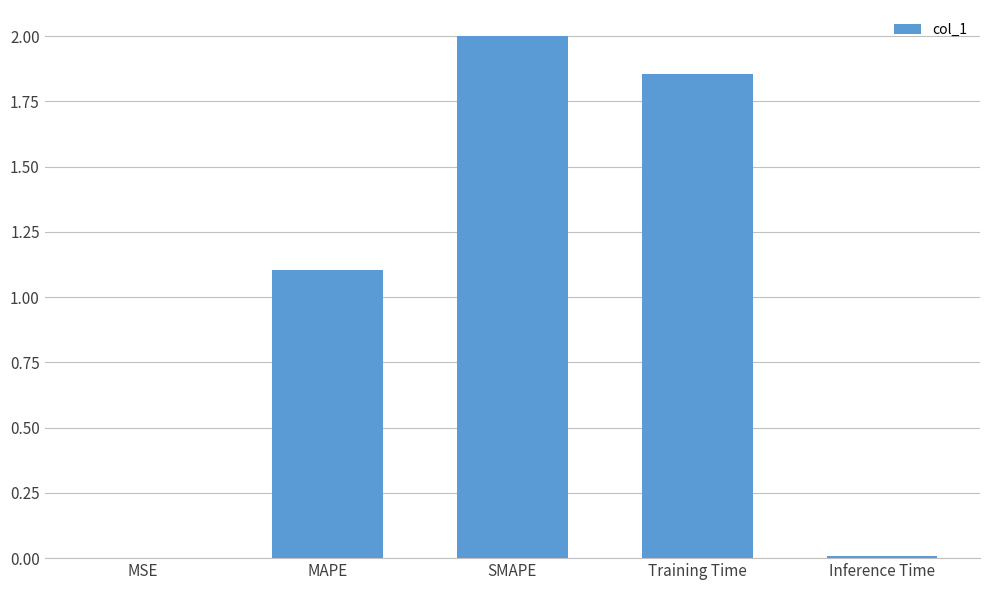

What is the sum of all values?

5.0